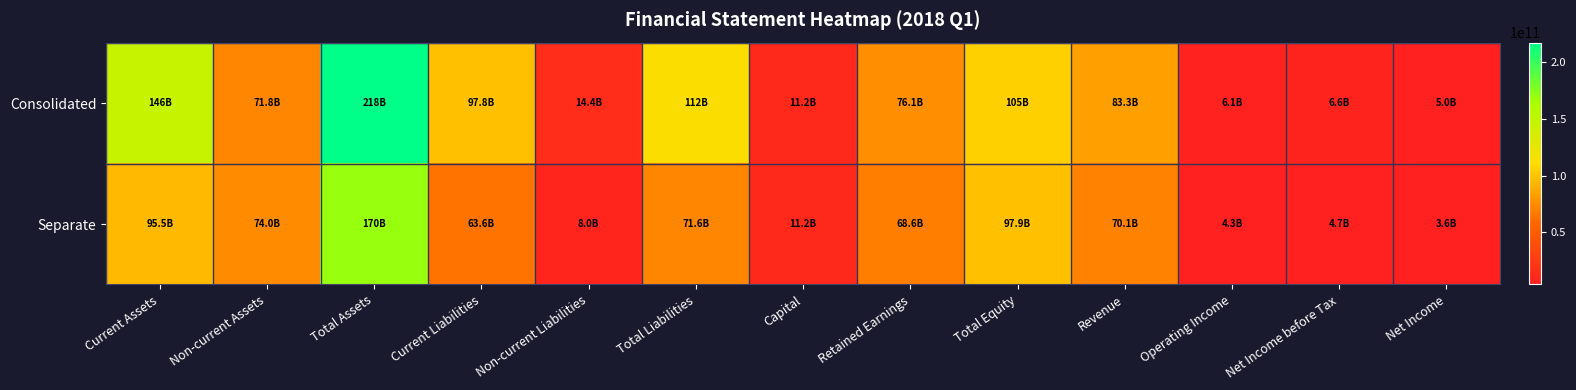

List the series in order of their peak value, lowest first.

Separate, Consolidated